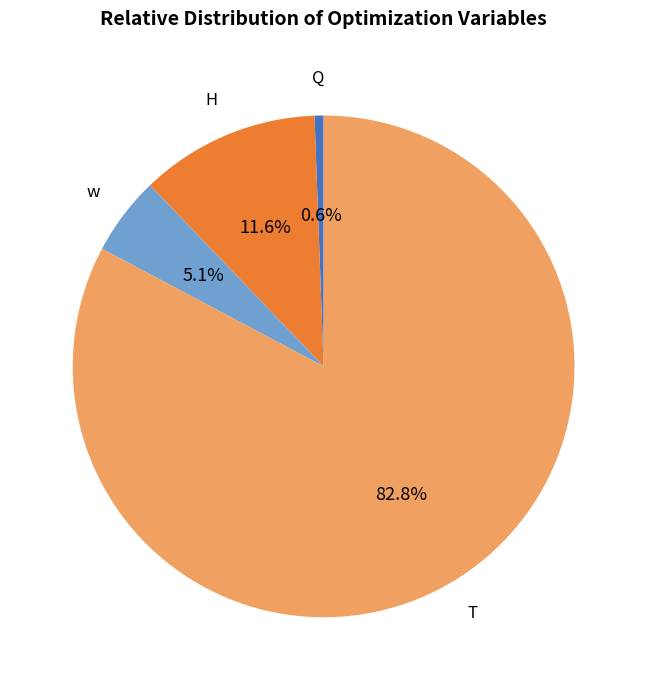

To the nearest percent, what is the average slice percentage?

25%